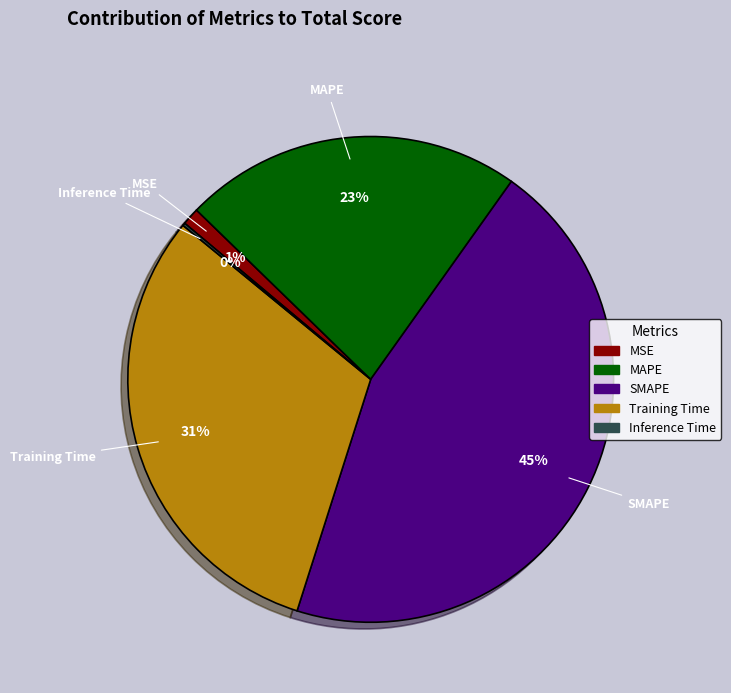

To the nearest percent, what percentage of the pie is Training Time?

31%